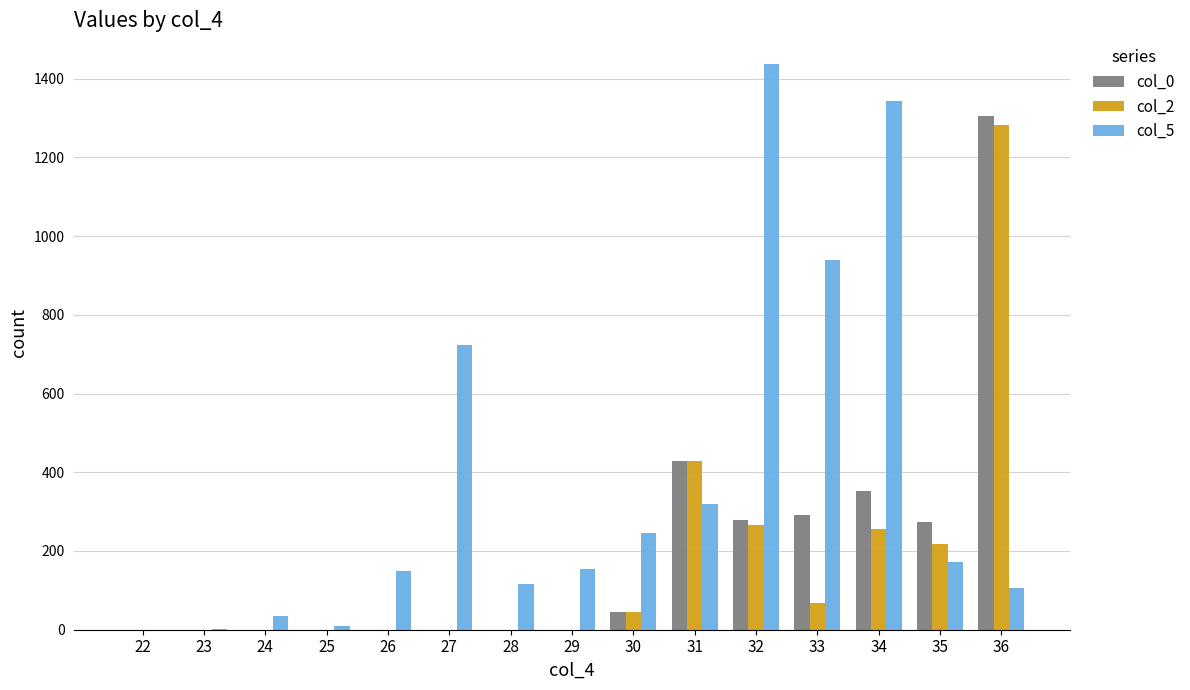

Is it true that col_5 equals 148 at 26?

True